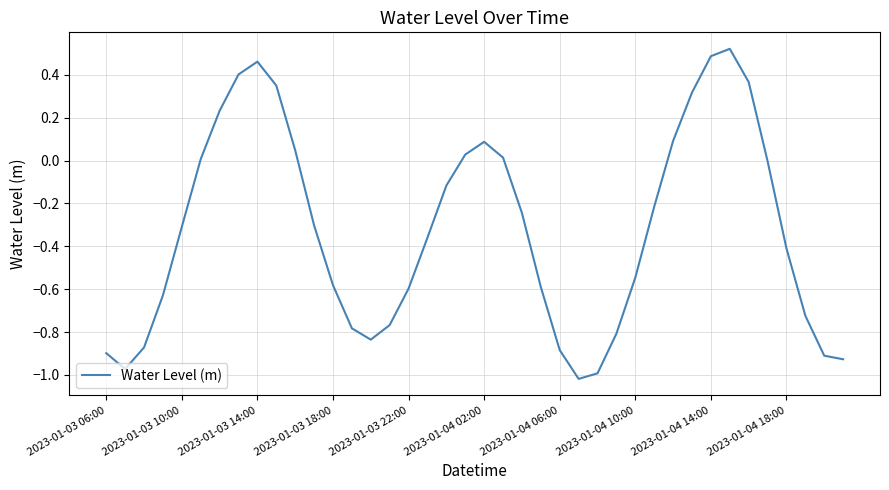

What is the difference between the maximum and minimum values?

1.5